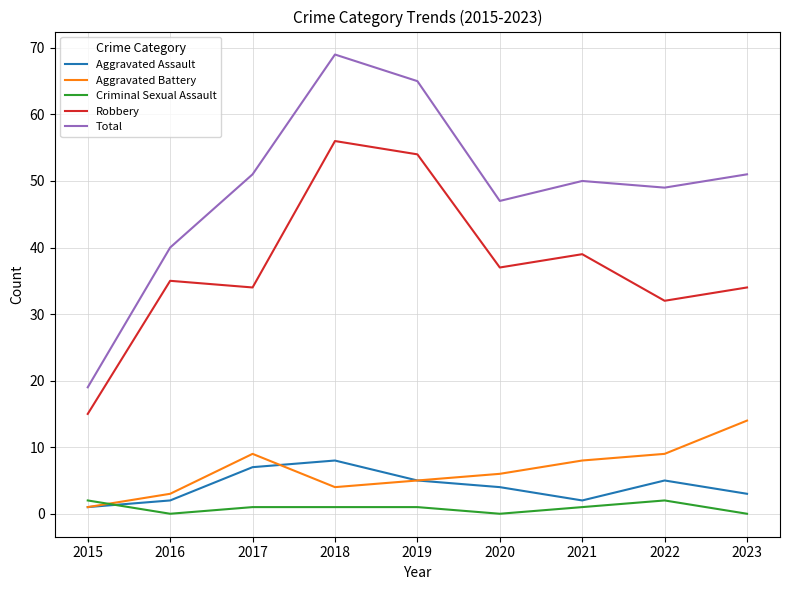

What are all the series names shown in the legend?

Aggravated Assault, Aggravated Battery, Criminal Sexual Assault, Robbery, Total